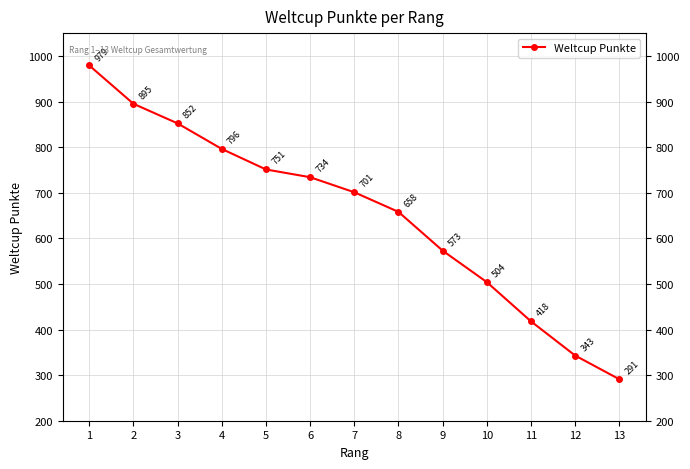

Where is the data nearest to the value 635?

8